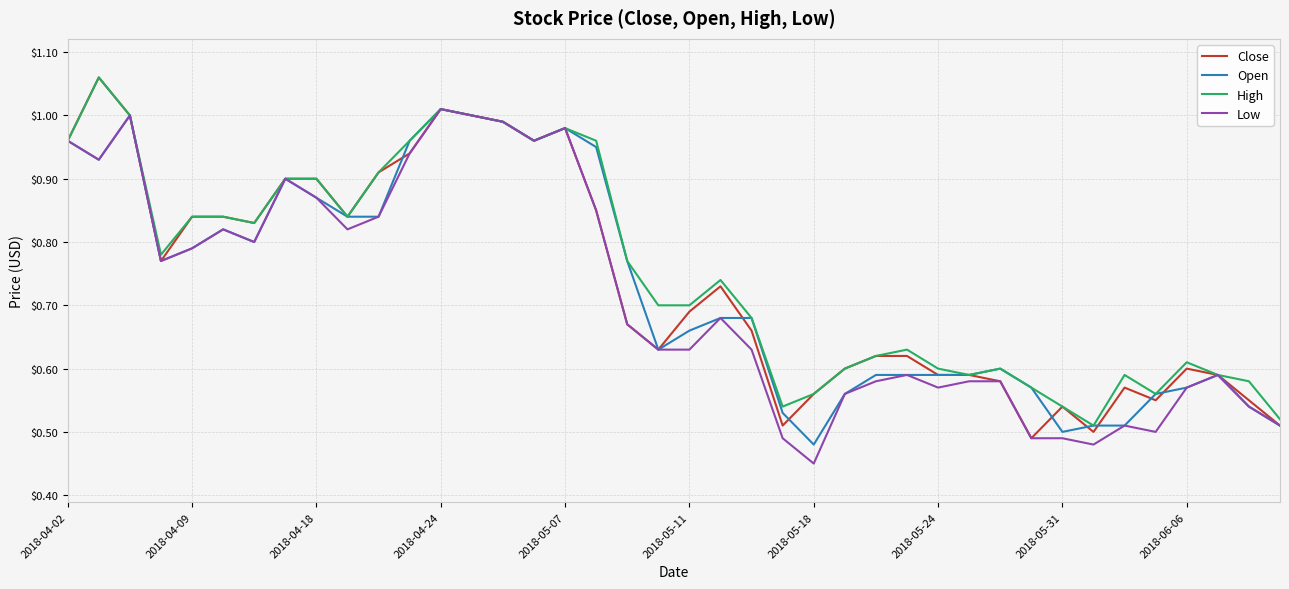

What are all the series names shown in the legend?

Close, Open, High, Low